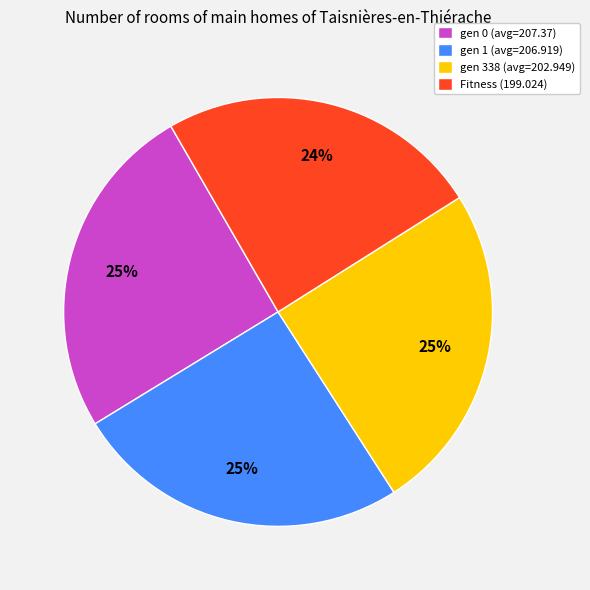

Does any single category account for the majority?

No